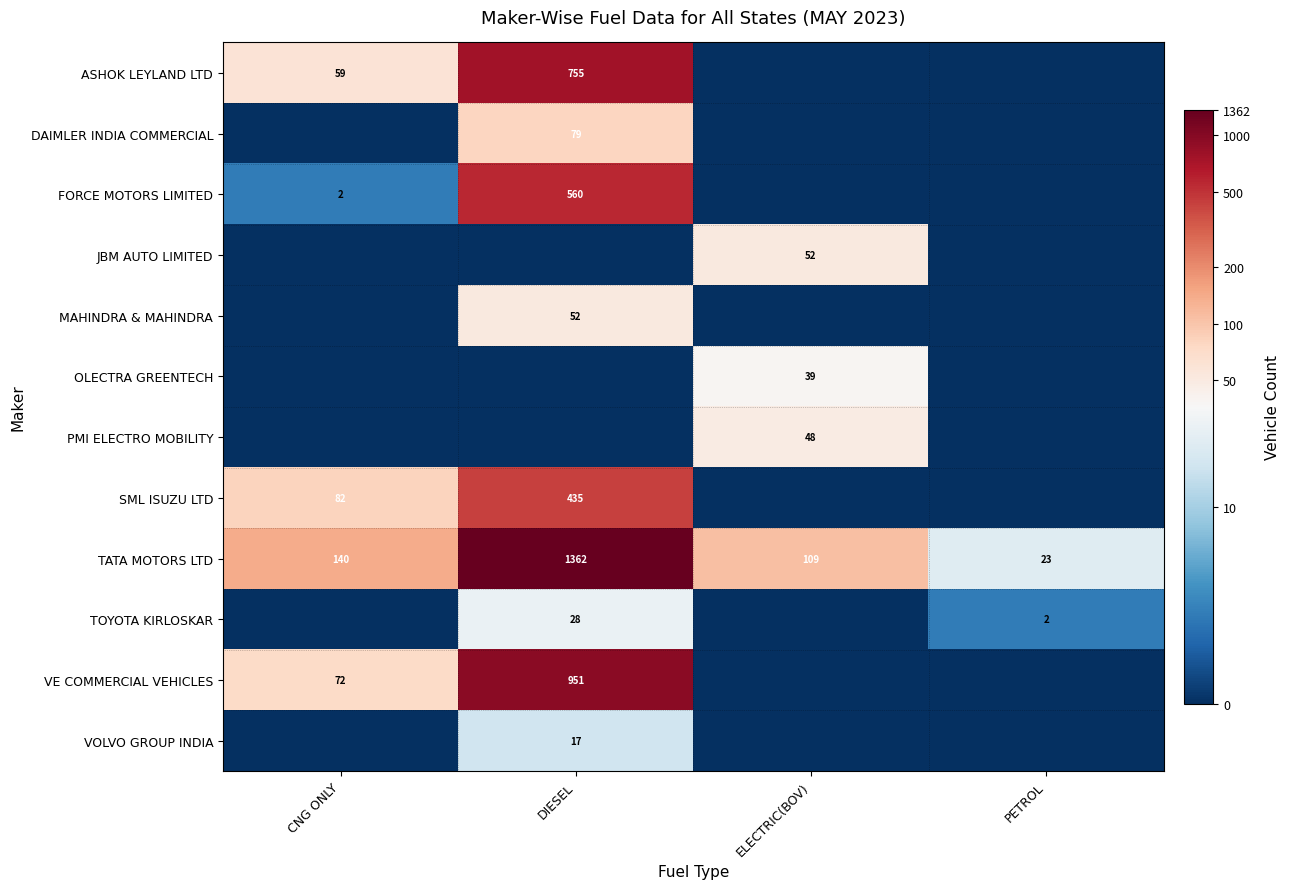

At which label does TATA MOTORS LTD reach its minimum?

PETROL